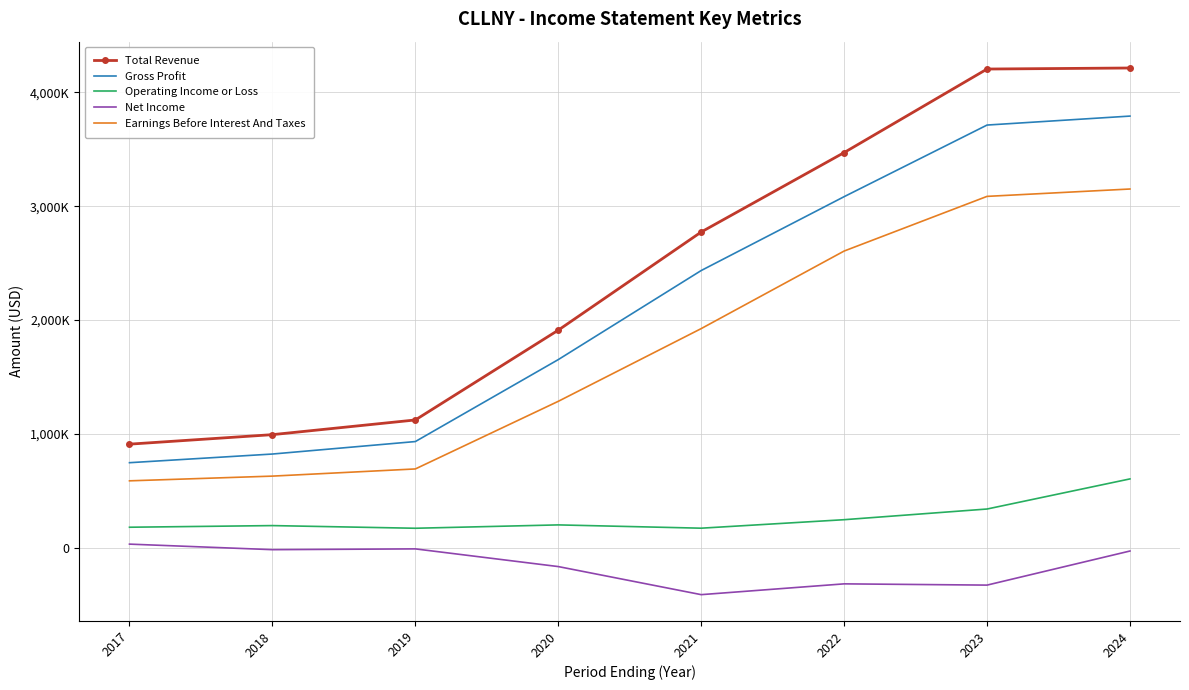

True or false: Earnings Before Interest And Taxes and Operating Income or Loss intersect in this chart.

False